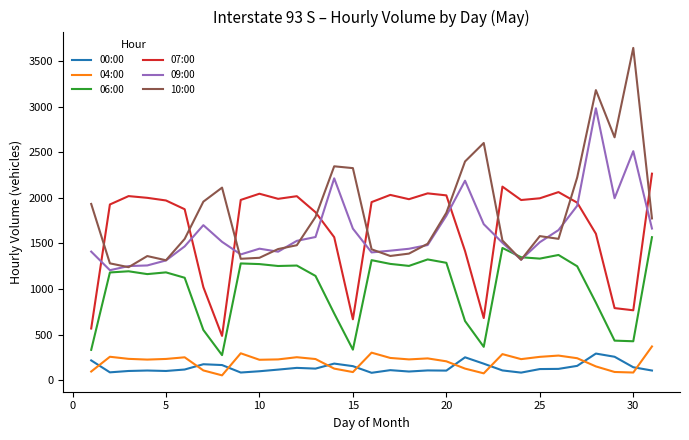

What is the difference between the maximum and minimum values in the 10:00 series?

2406